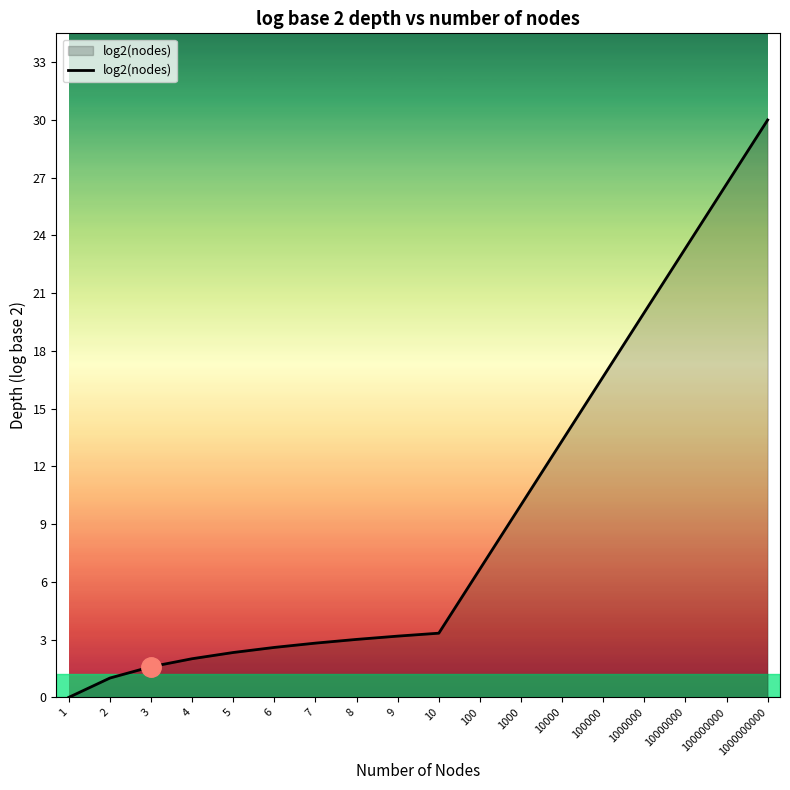

What is the maximum value shown in the chart?

29.9